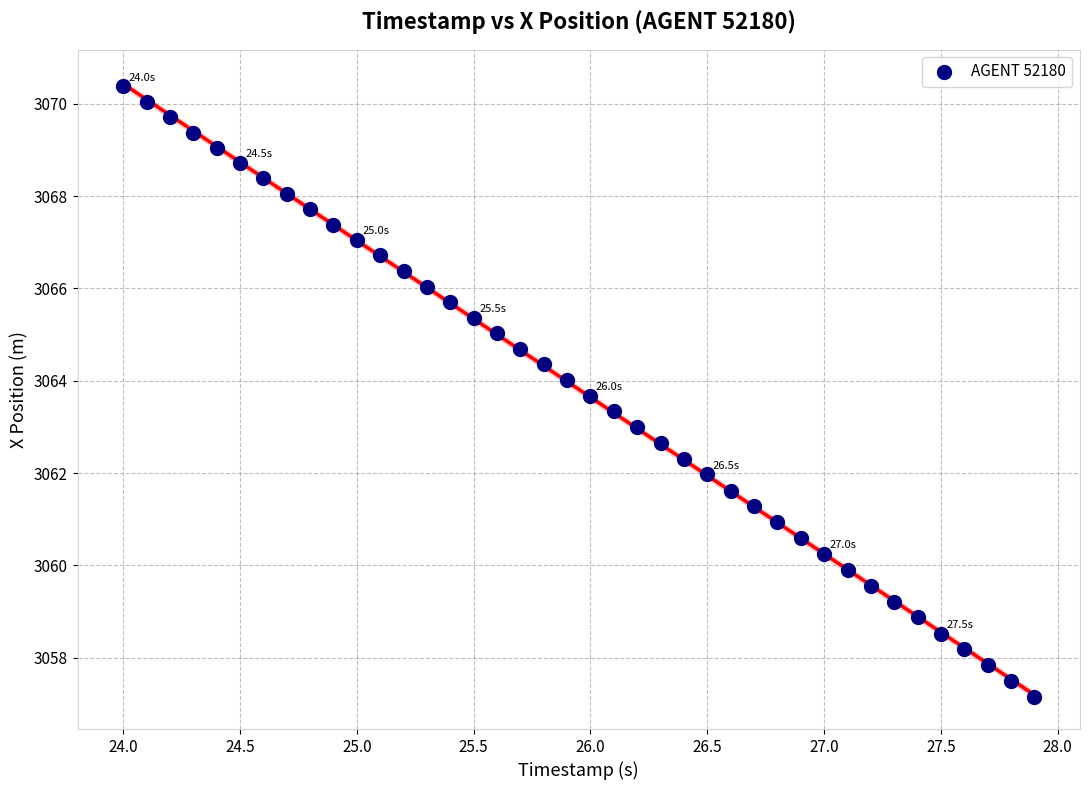

What is the range of X values (max minus min)?

3.9